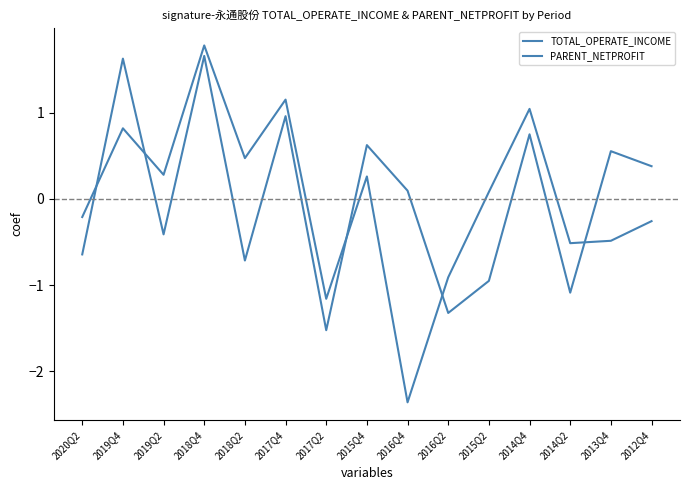

How many lines are shown in the chart?

2